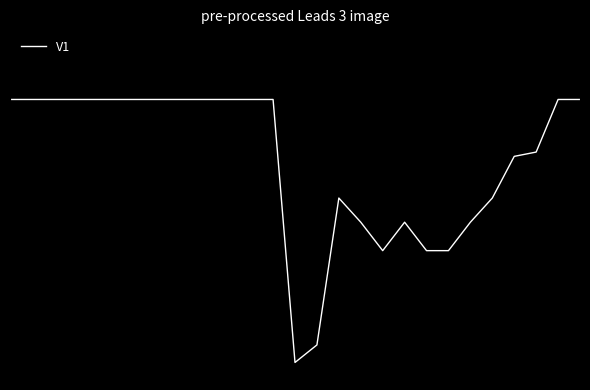

List the labels in order of value, largest first.

0, 1, 2, 3, 4, 5, 6, 7, 8, 9, 10, 11, 12, 25, 26, 24, 23, 15, 22, 16, 18, 21, 17, 19, 20, 14, 13